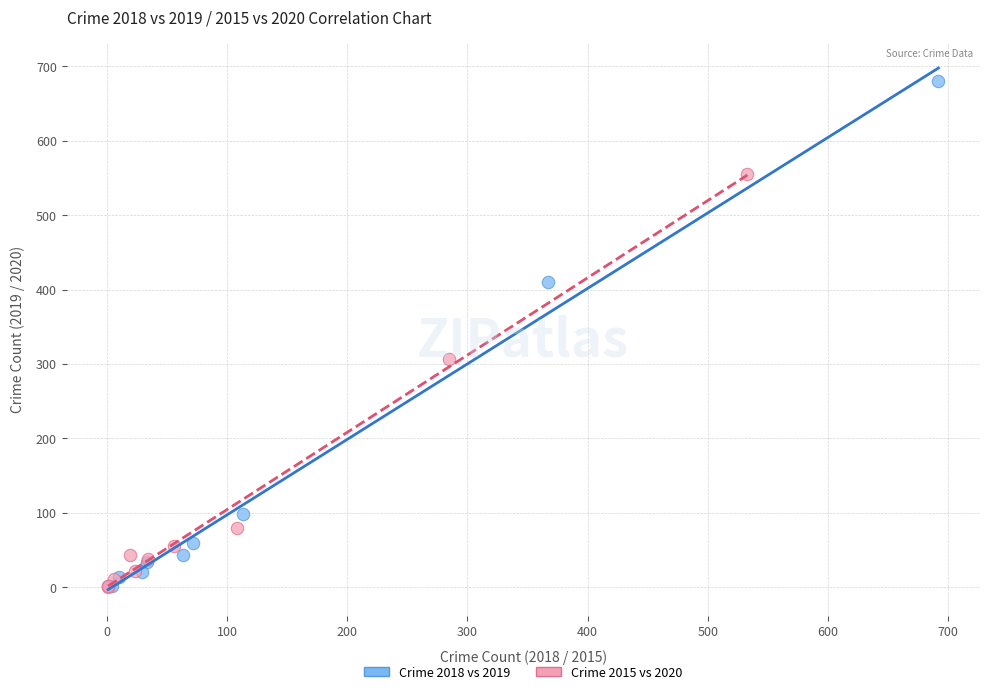

What are all the series names shown in the legend?

Crime 2018 vs 2019, Crime 2015 vs 2020